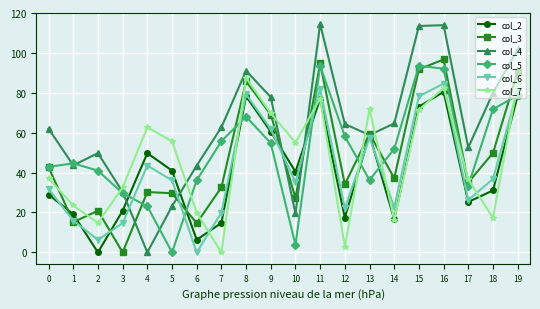

Is this an area chart (filled region under the line)?

No